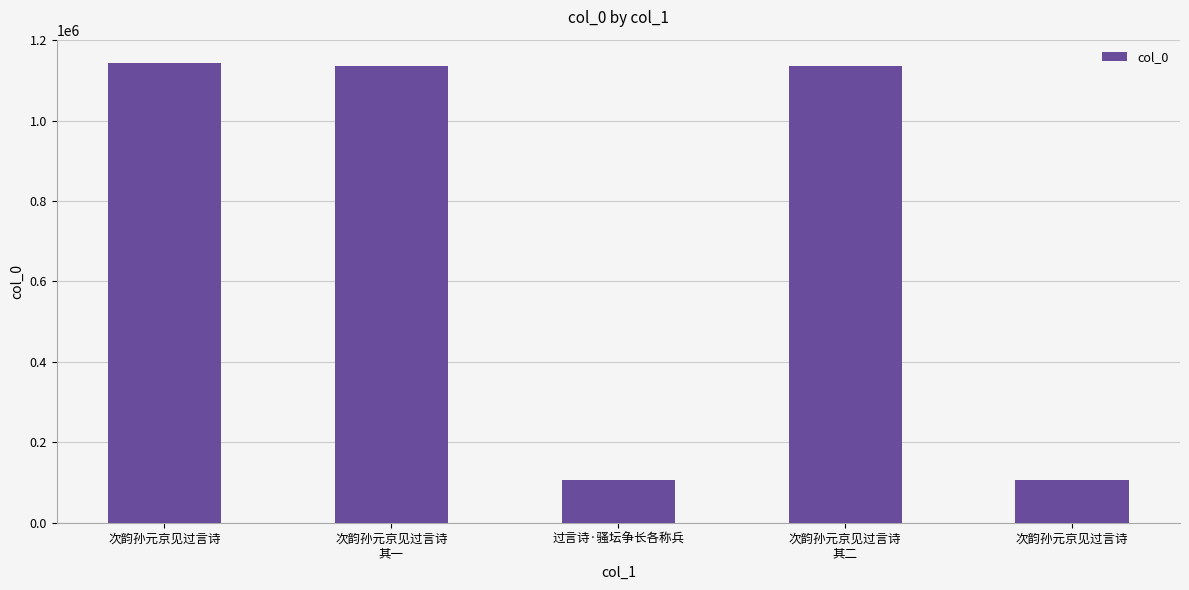

What is the average value?

725356